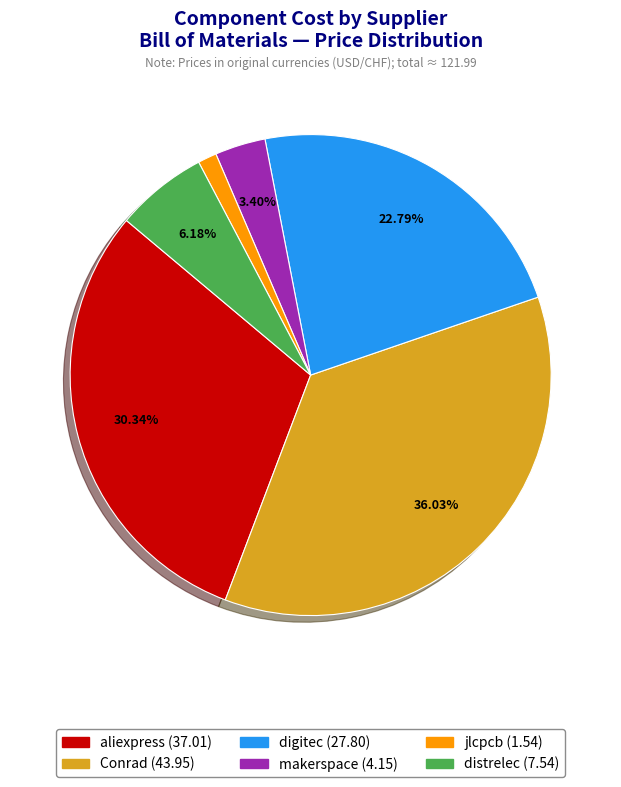

How many slices are in this pie chart?

6